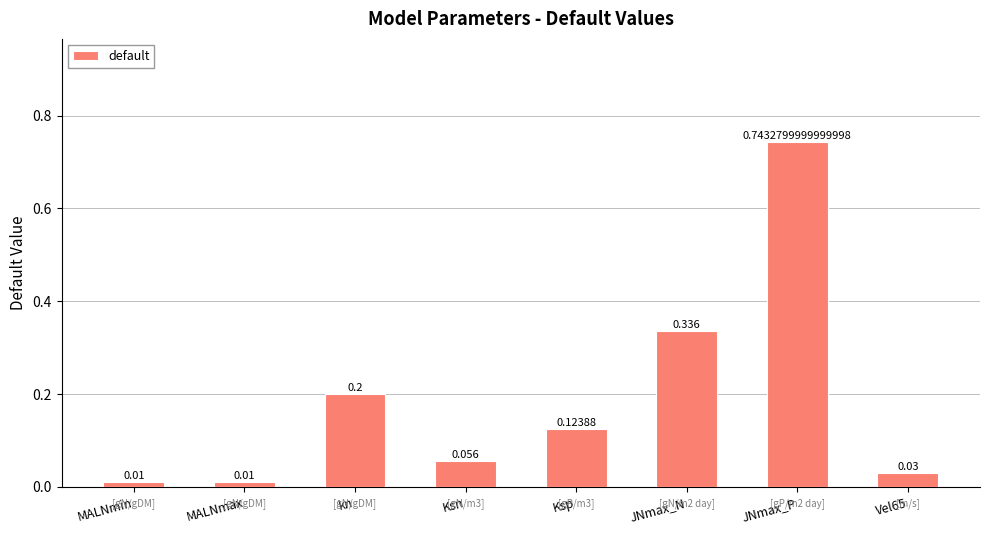

True or false: the data shows 0.3 at JNmax_P.

False